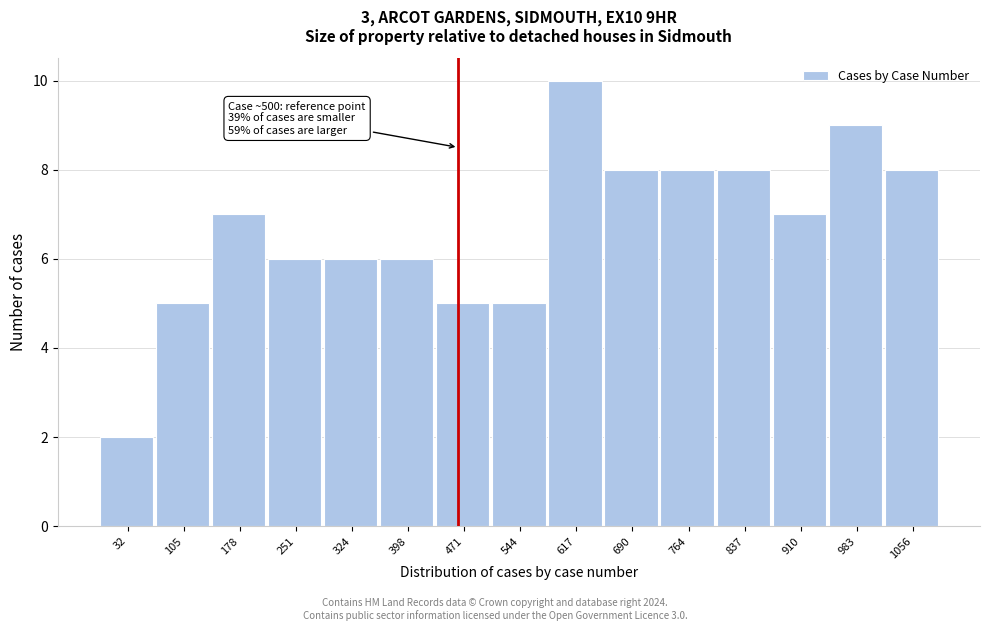

Reading left to right, extract all data points from this chart.

32=2	105=5	178=7	251=6	324=6	398=6	471=5	544=5	617=10	690=8	764=8	837=8	910=7	983=9	1056=8